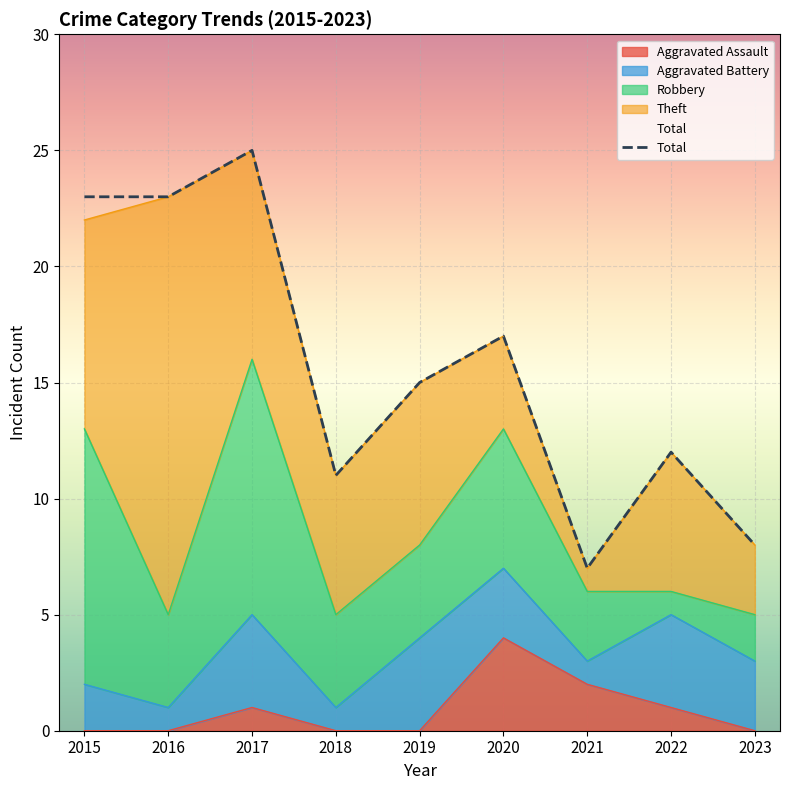

What is the difference between the second highest and second lowest values in the Robbery series?

9